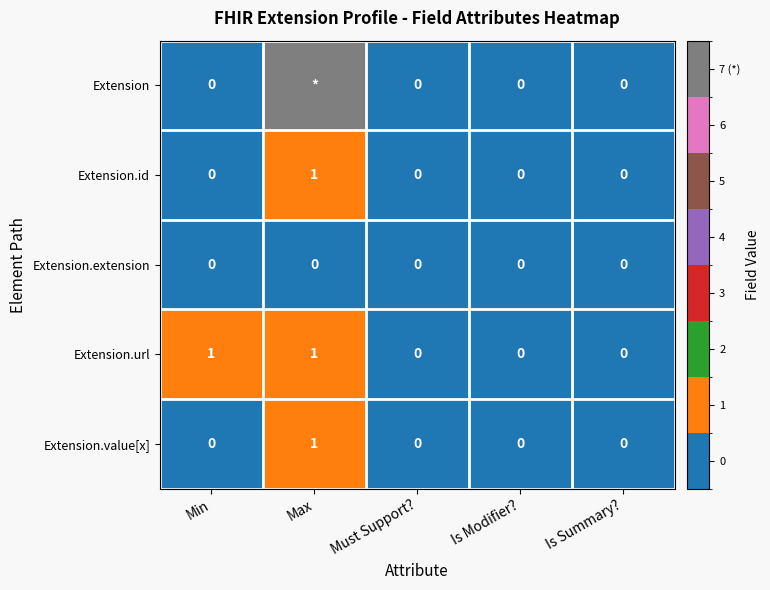

What is the approximate value of Extension.id at Max?

1